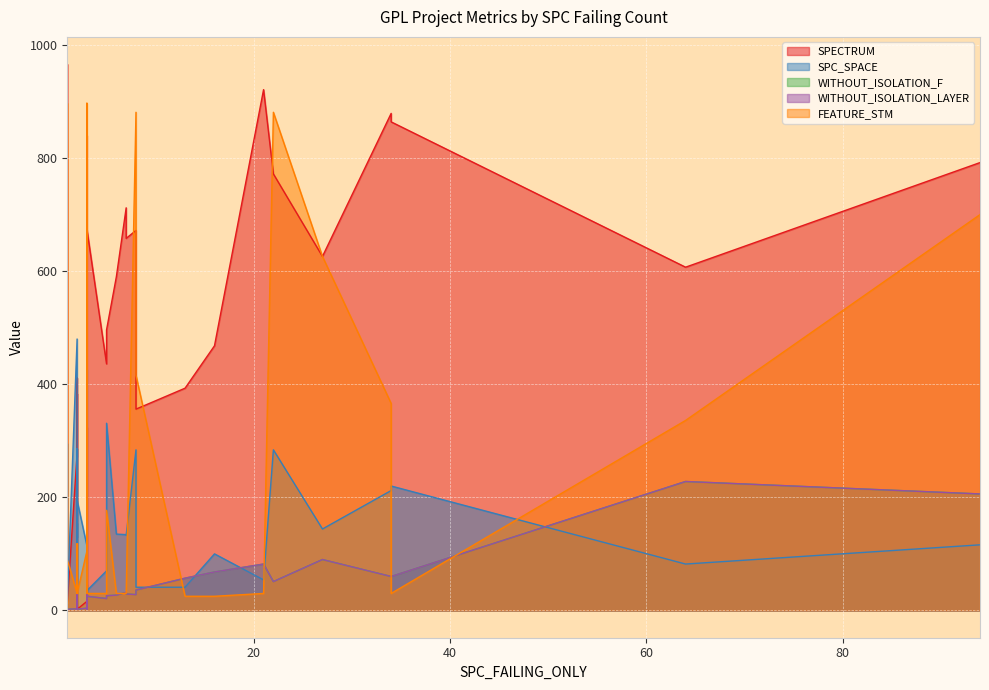

What is the total value across all series at 6?

809